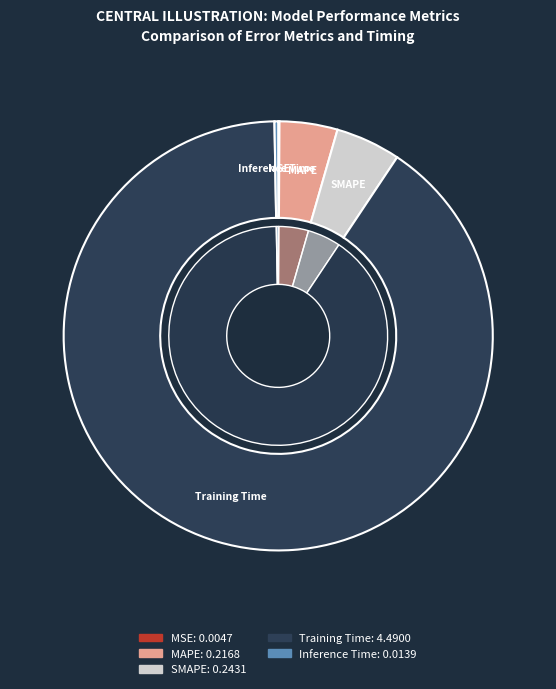

Is there any slice that represents more than half of the pie?

Yes